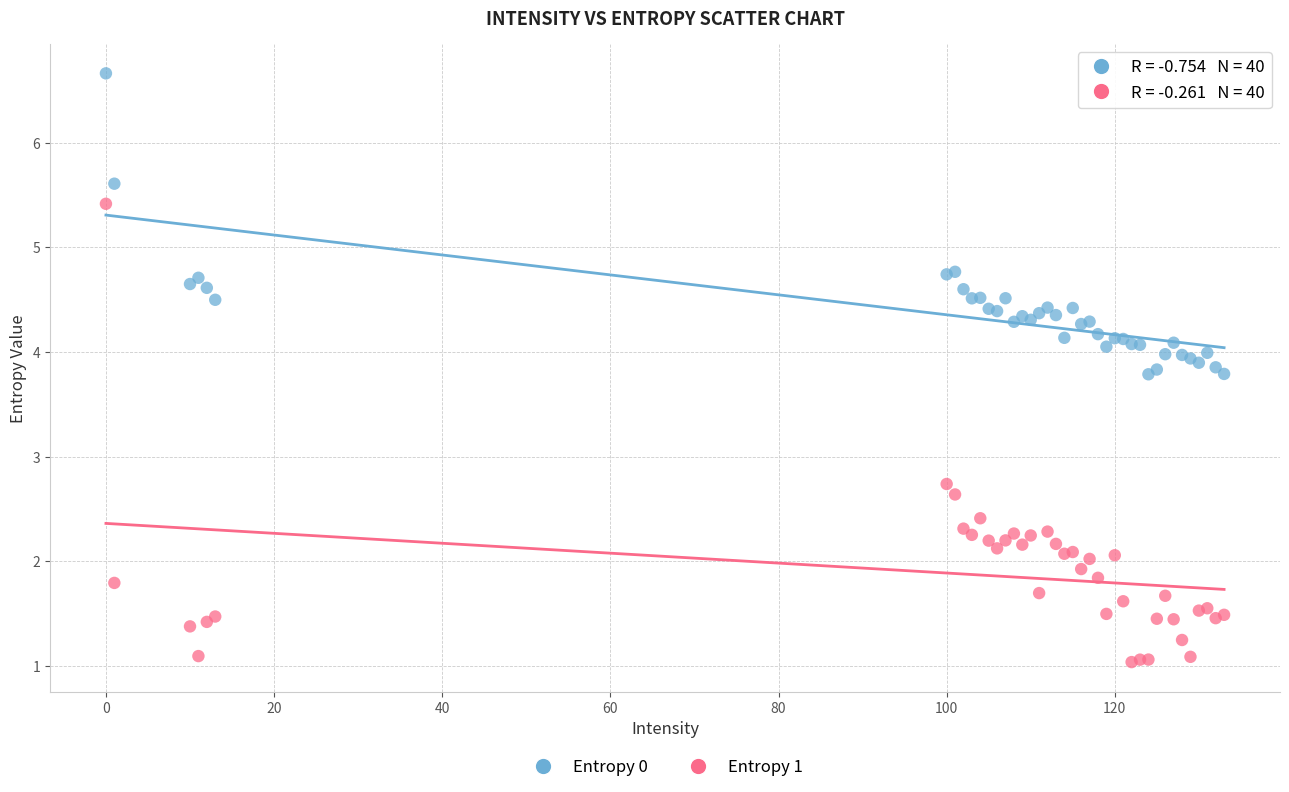

Which series reaches the minimum Y coordinate?

Entropy 1